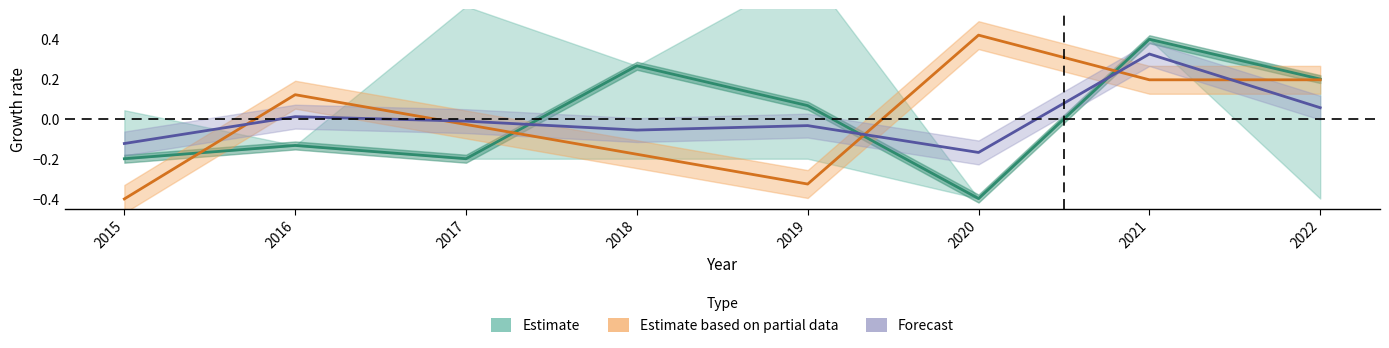

What are all the series names shown in the legend?

Estimate, Estimate based on partial data, Forecast